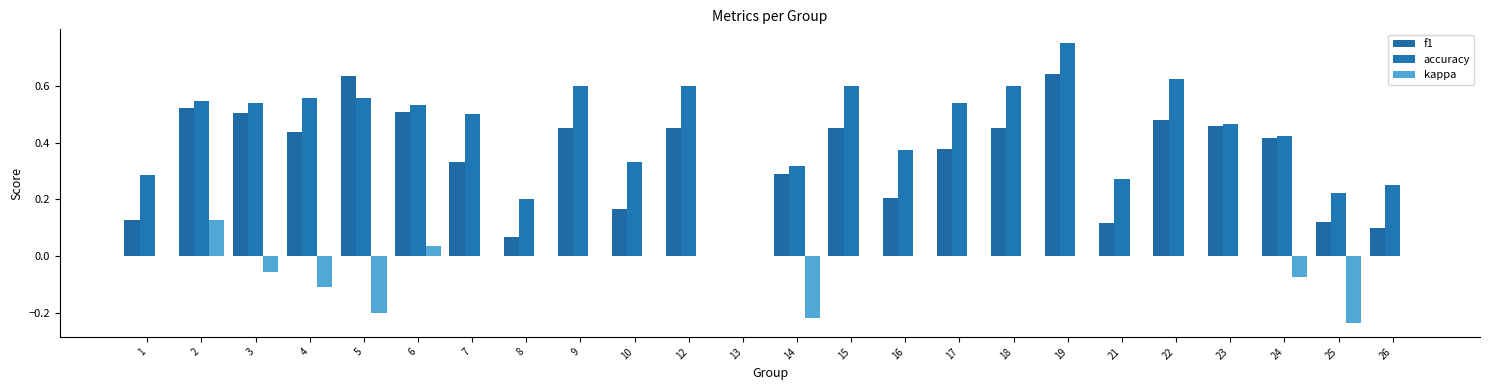

How many categories are shown in the chart?

24